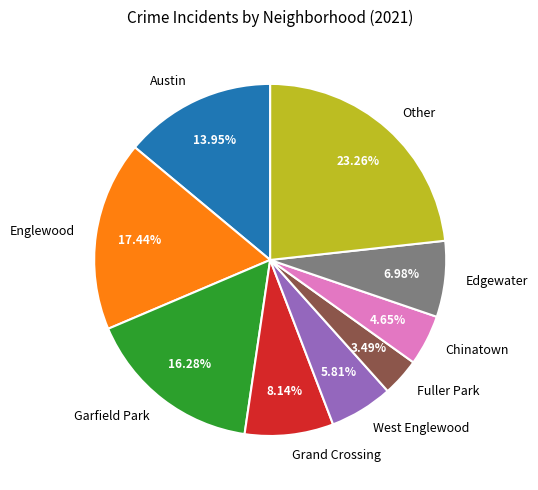

How many slices are in this pie chart?

9